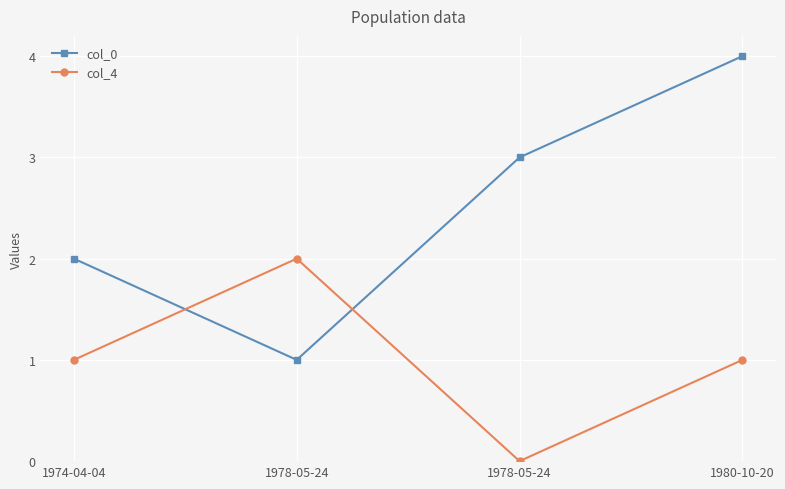

What is the difference between the col_0 values at 1978-05-24 and 1978-05-24?

2